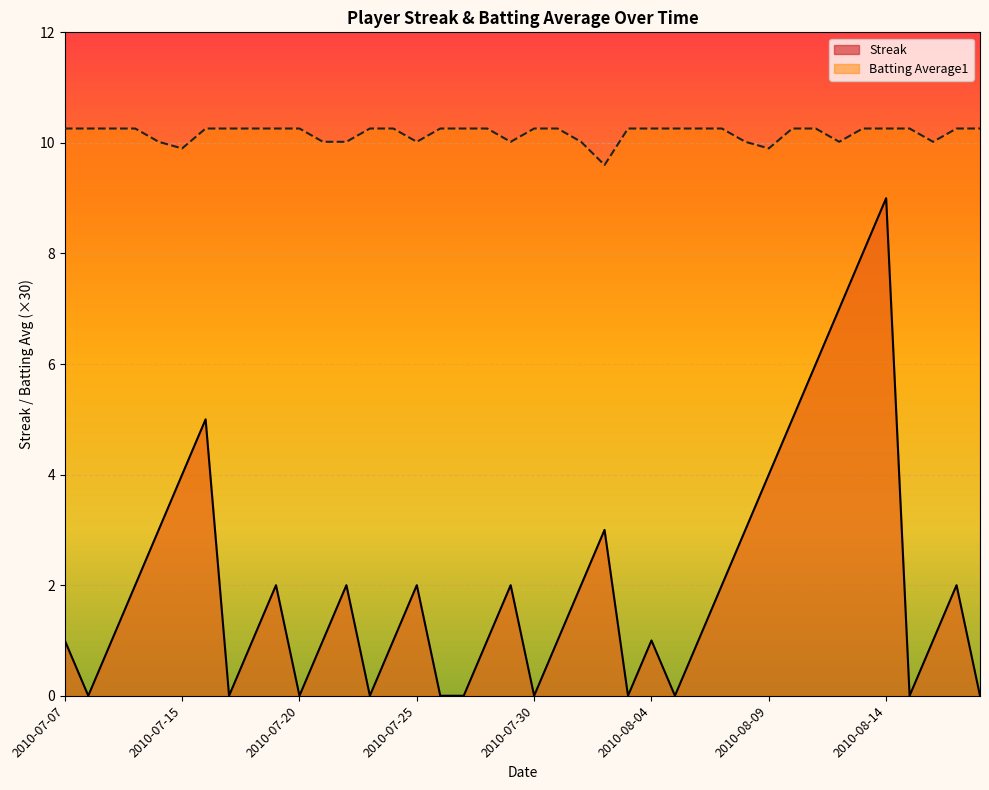

Rank the series by their maximum value, from highest to lowest.

Batting Average1, Streak